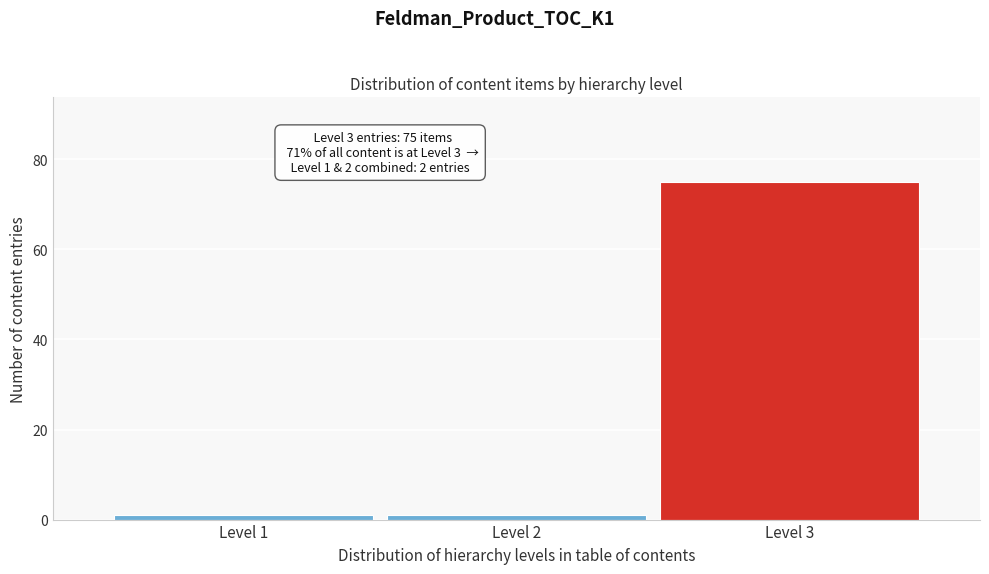

Reading left to right, transcribe all the data shown in this chart.

Level 1=1	Level 2=1	Level 3=75